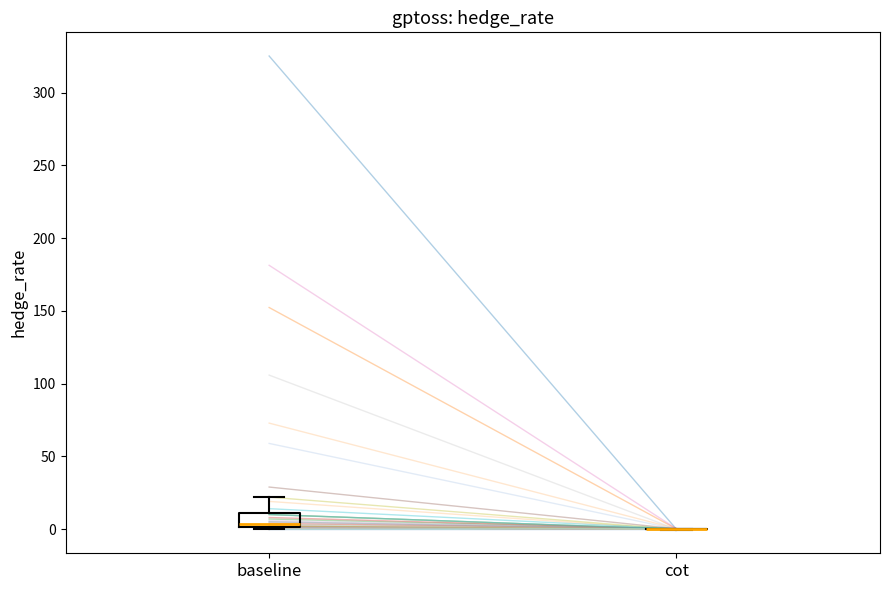

Reading left to right, read every box against the y-axis: the position of its median line, the range the box covers, and the ends of its whiskers. The values are not printed on the chart, so give them approximately, as read against the axis.

baseline: median 5, box 0 to 10, whiskers 0 to 20
cot: box collapsed to a line at 0, whiskers 0 to 0